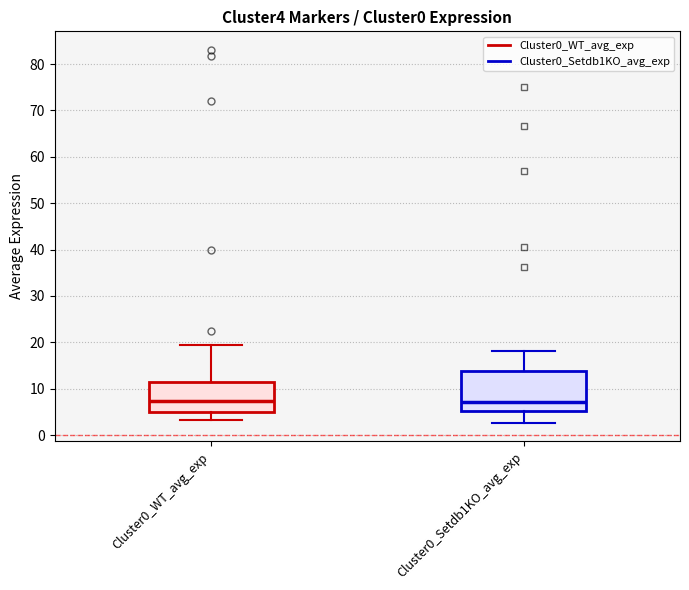

Comparing the boxes themselves (not the whiskers), which one is the tallest?

Cluster0_Setdb1KO_avg_exp